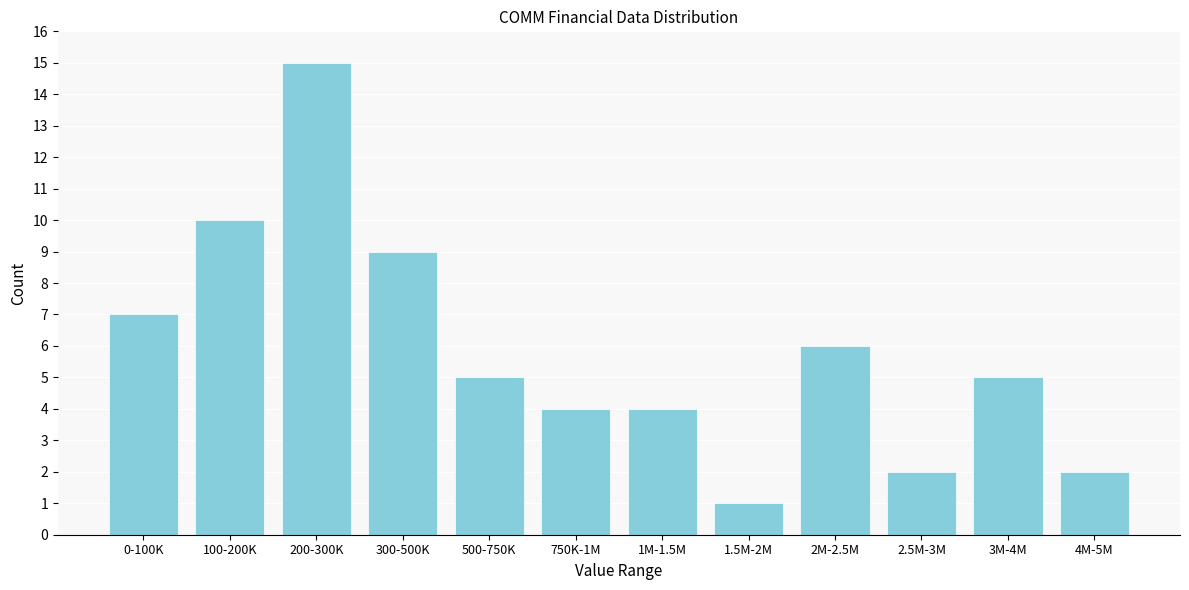

Reading left to right, extract all data points from this chart.

7	10	15	9	5	4	4	1	6	2	5	2